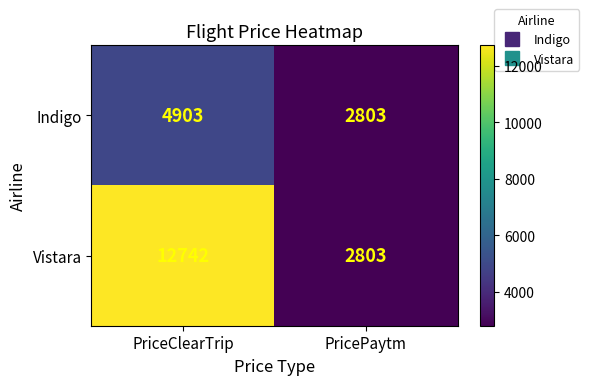

What is the difference between the maximum and minimum values in the Vistara series?

9939